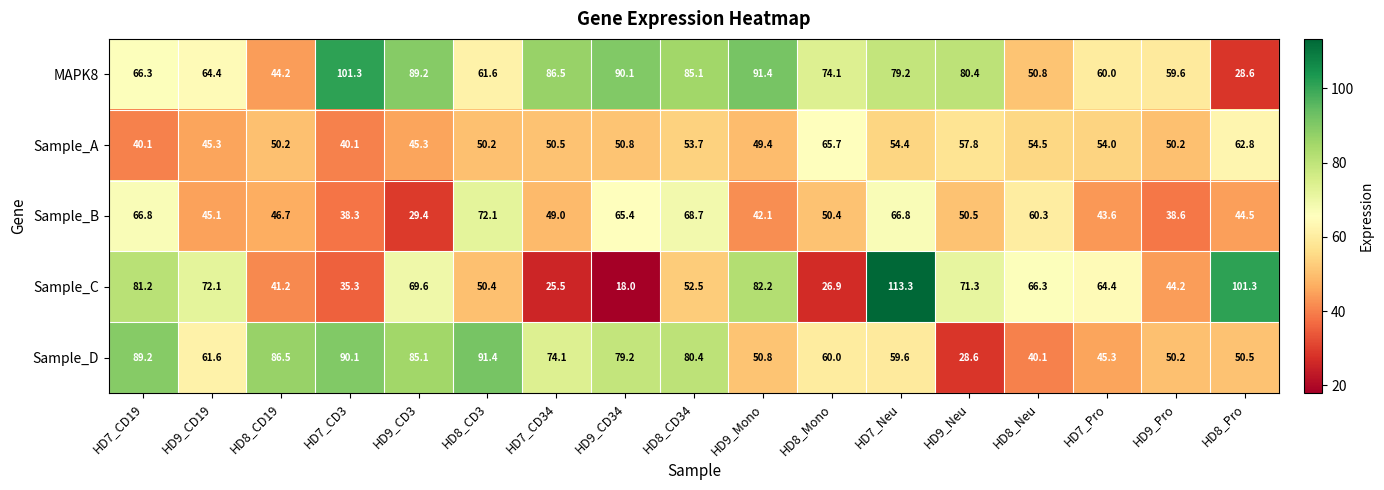

The value of Sample_A at HD7_CD19 is 40.1. True or false?

True